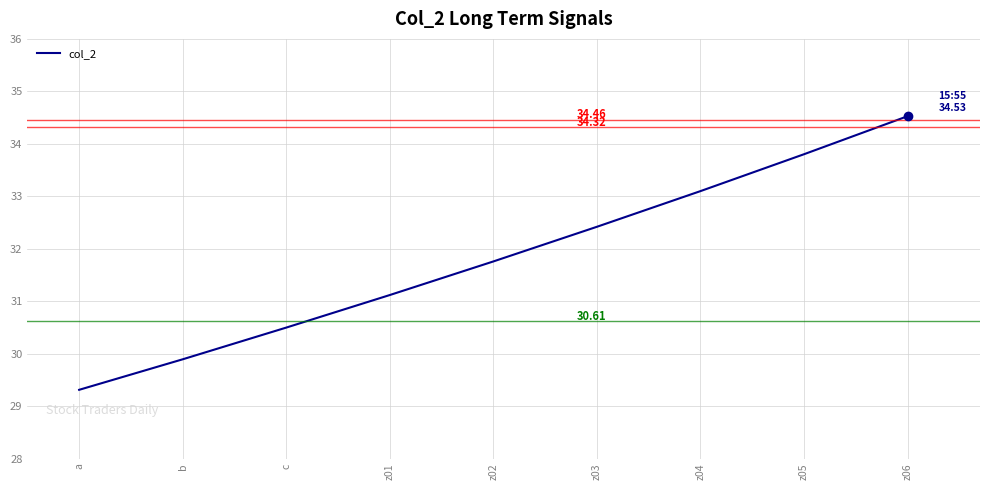

What is the difference between the values at z03 and a?

3.1